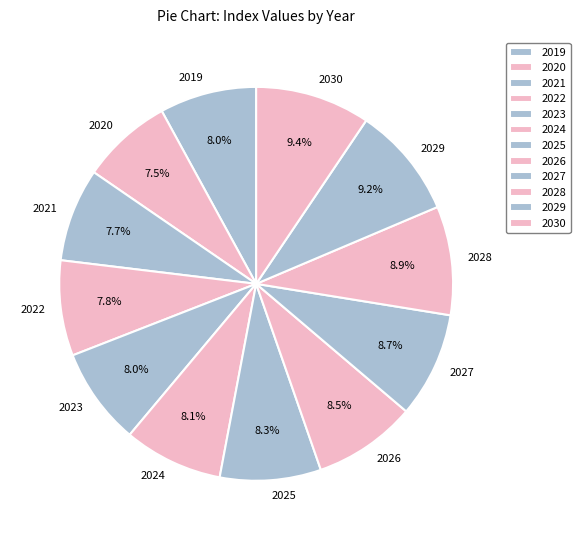

Combined, what portion of the pie is 2029 and 2028?

18.1%